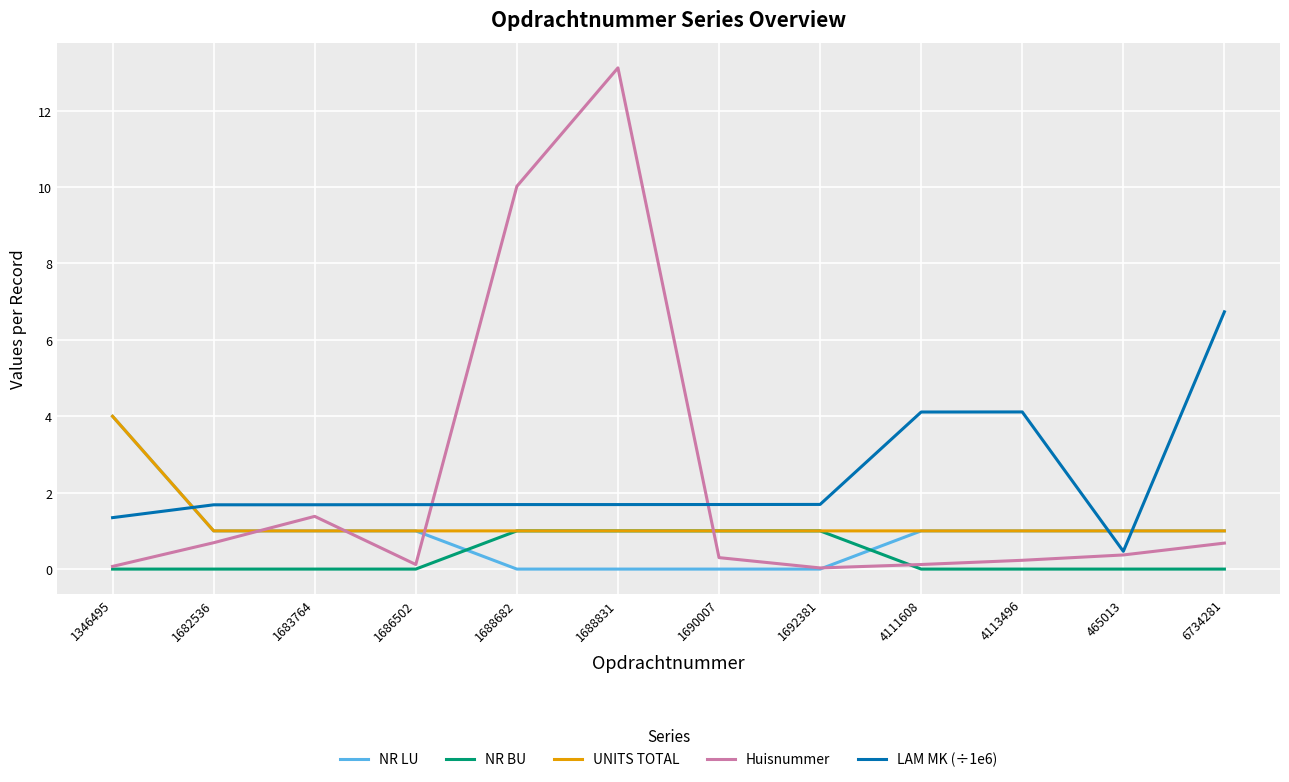

What is the total value across all series at 4113496?

6.3